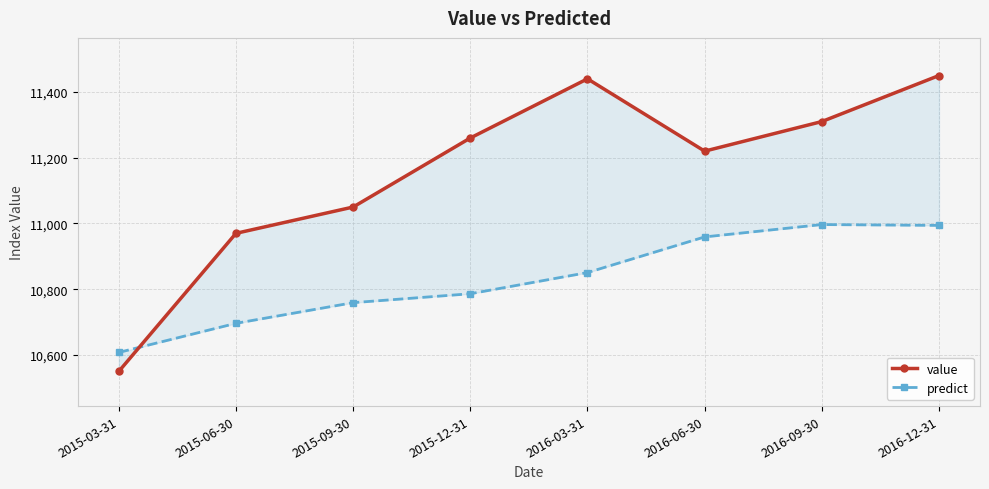

Which has a higher value, 2016-12-31 or 2016-09-30?

2016-12-31